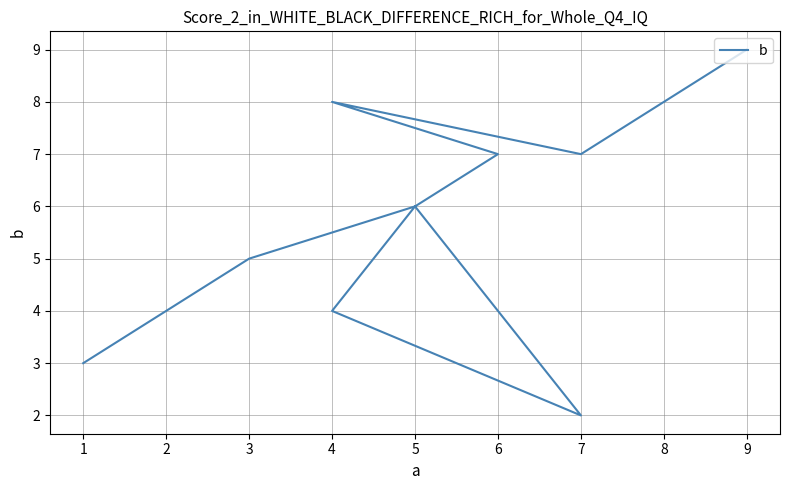

Rank the categories by value from highest to lowest.

9, 4, 8, 6, 7, 5, 5, 3, 4, 1, 7